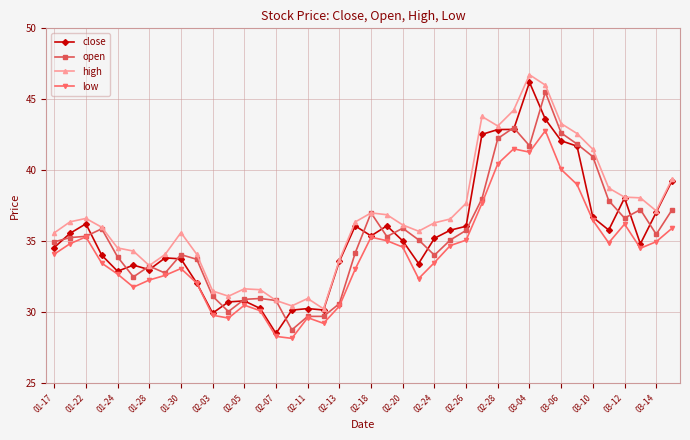

Which series has the widest spread of values?

close